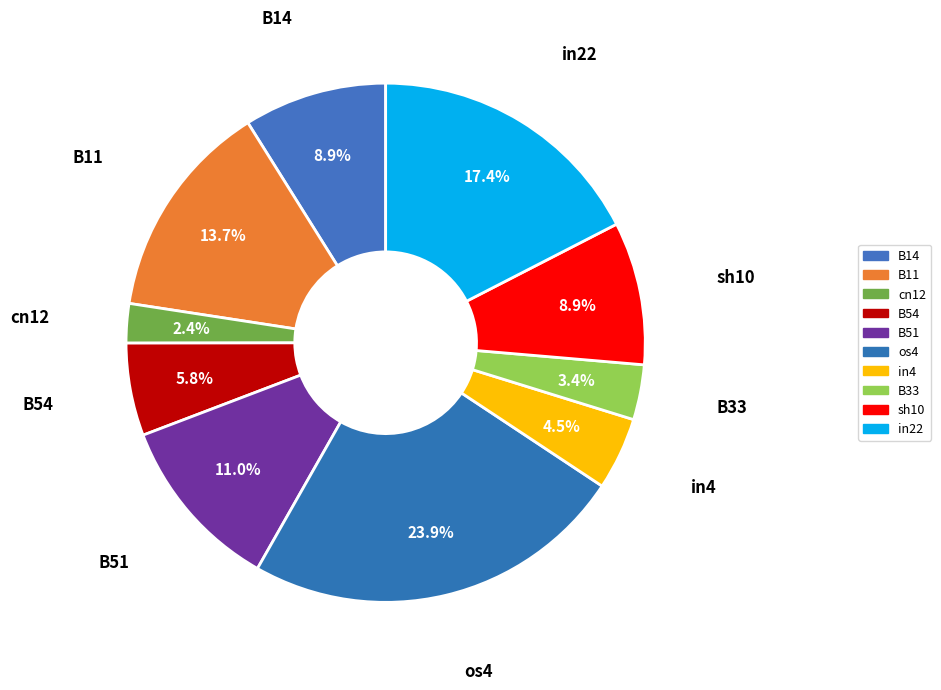

To the nearest percent, what portion does in22 represent?

17%